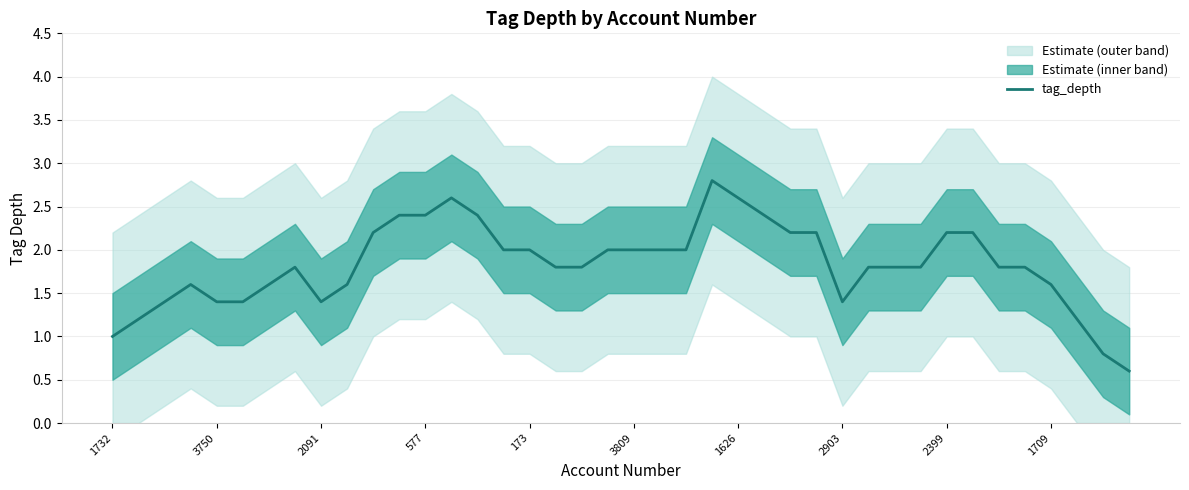

What is the highest value of the tag_depth series?

2.8